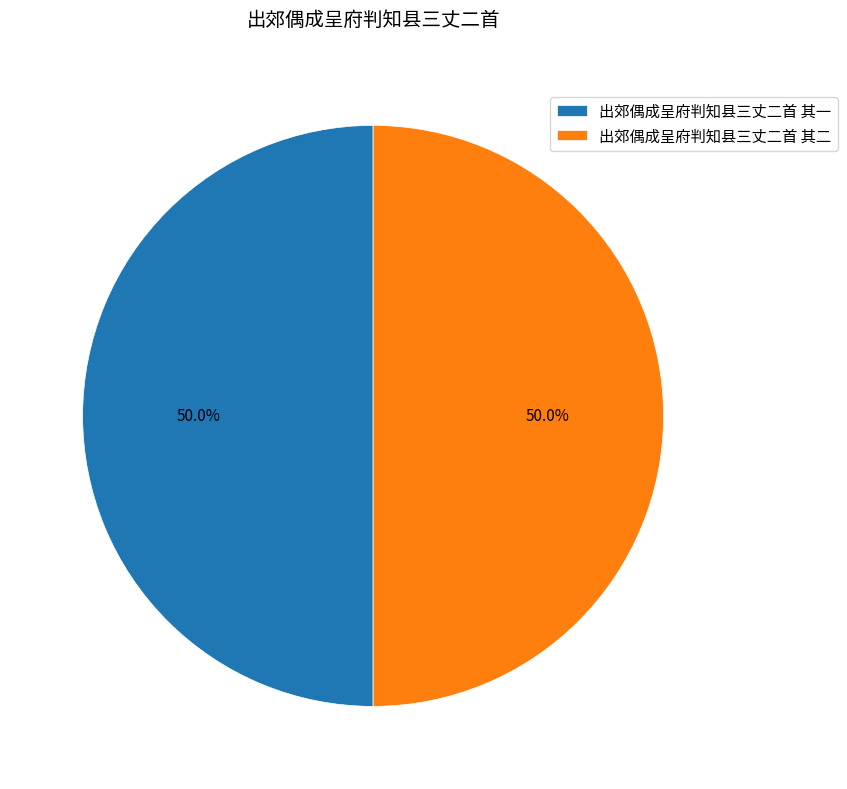

What portion of the pie excludes 出郊偶成呈府判知县三丈二首 其二?

50.0%